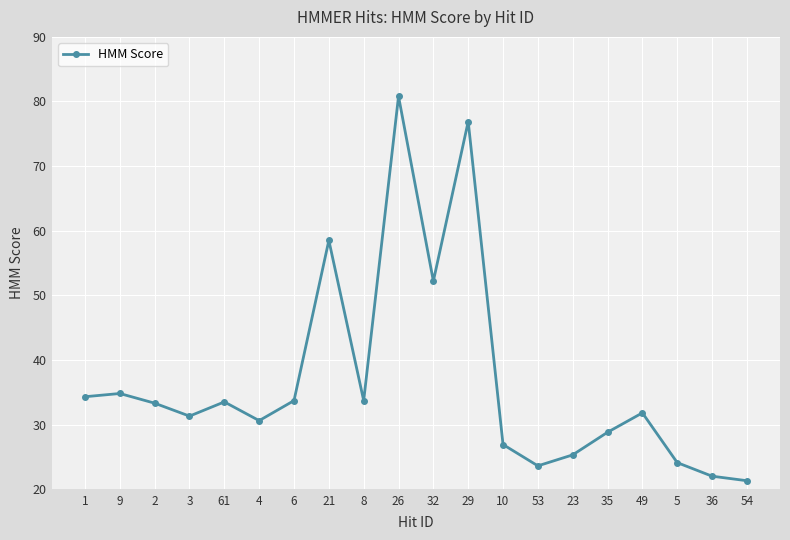

How many interior local valleys (lower than both neighbors) does the data have?

5